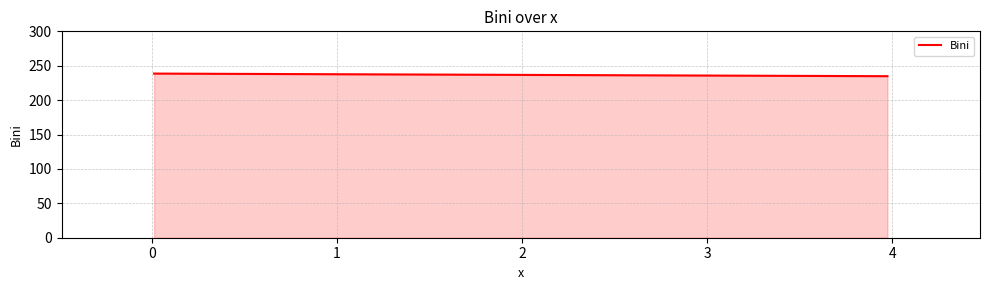

How many values are between 234 and 238?

1